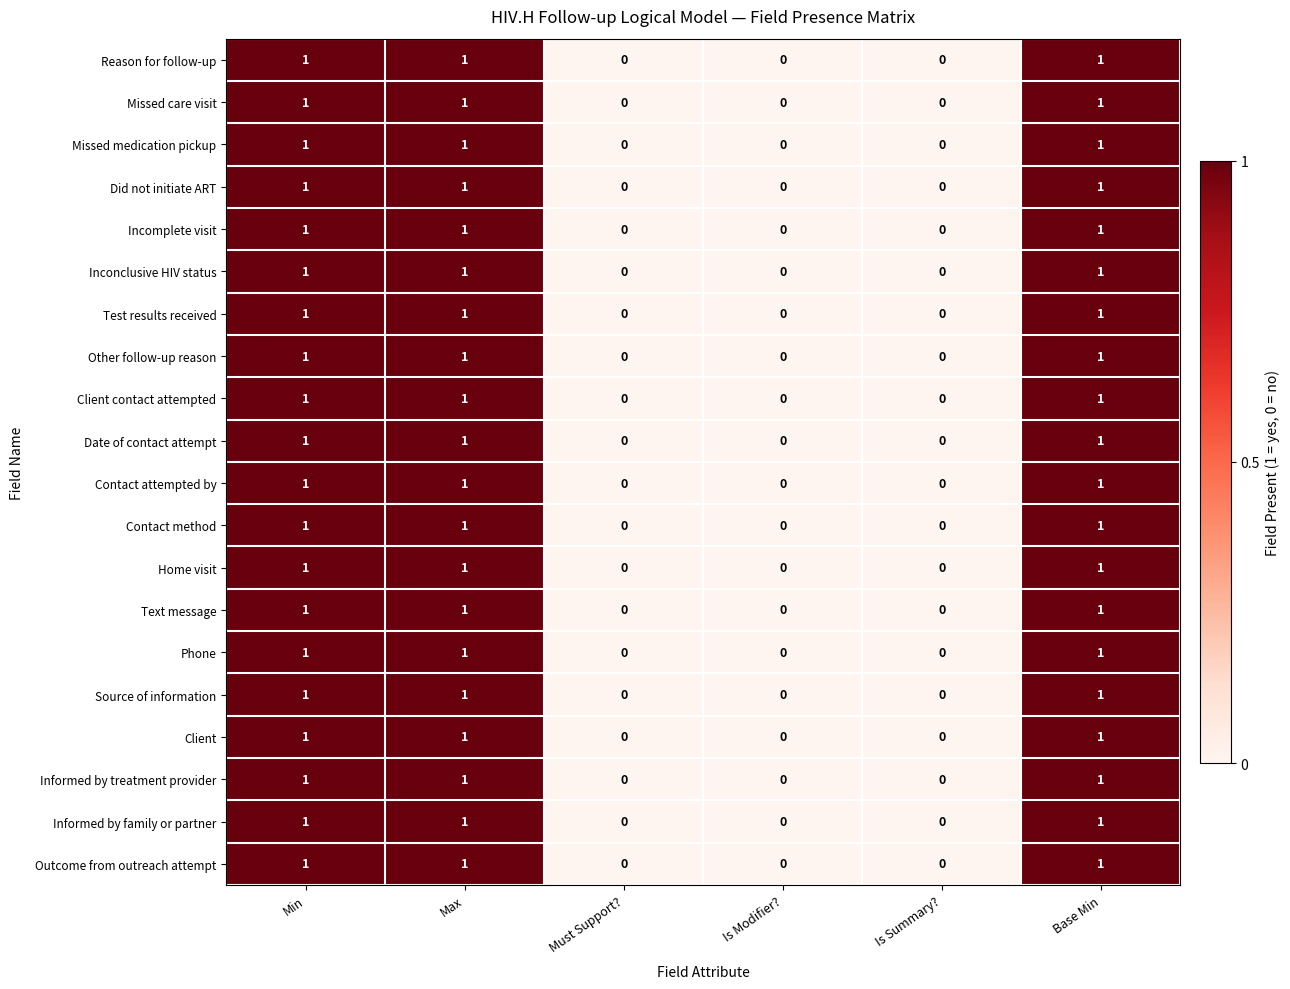

How many values in Source of information are above zero?

3